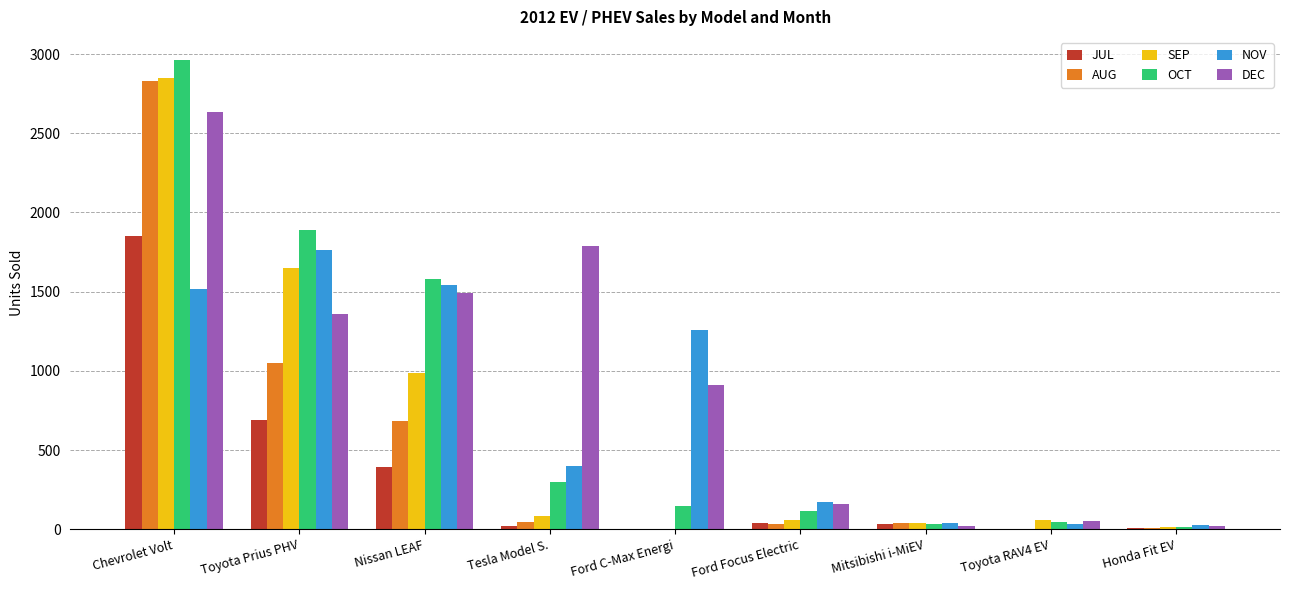

What is the sum of all DEC values?

8434